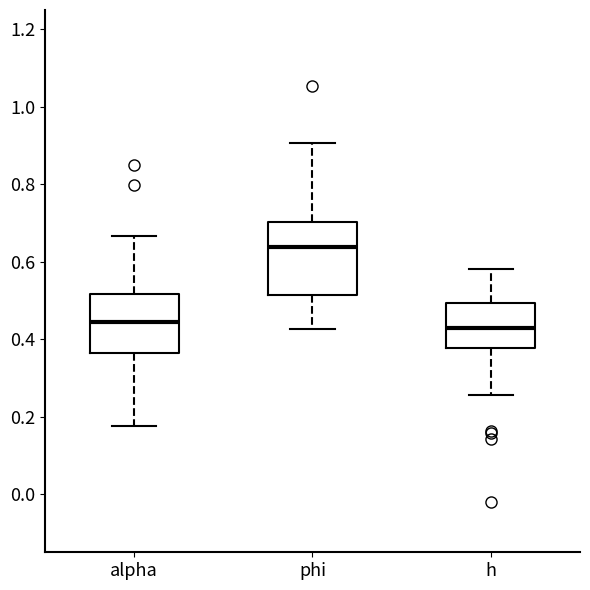

Reading left to right, transcribe this box plot: for each box, give where its median line is, the range the box spans, and where its two whiskers end, as read against the y-axis. The values are not printed on the chart, so give them approximately, as read against the axis.

alpha: median 0.44, box 0.36 to 0.52, whiskers 0.18 to 0.66
phi: median 0.64, box 0.52 to 0.70, whiskers 0.42 to 0.90
h: median 0.42, box 0.38 to 0.50, whiskers 0.26 to 0.58